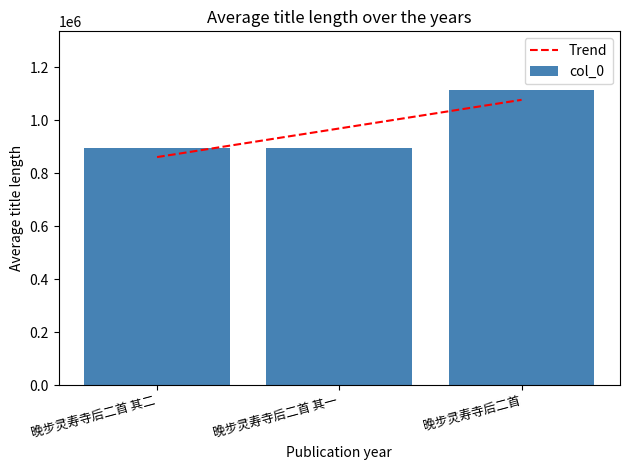

How many values in the col_0 series are below 896625?

1